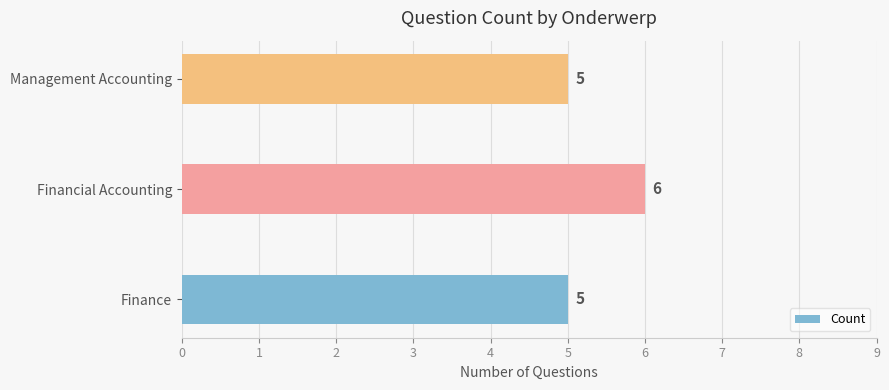

What is the difference between the maximum and minimum values?

1